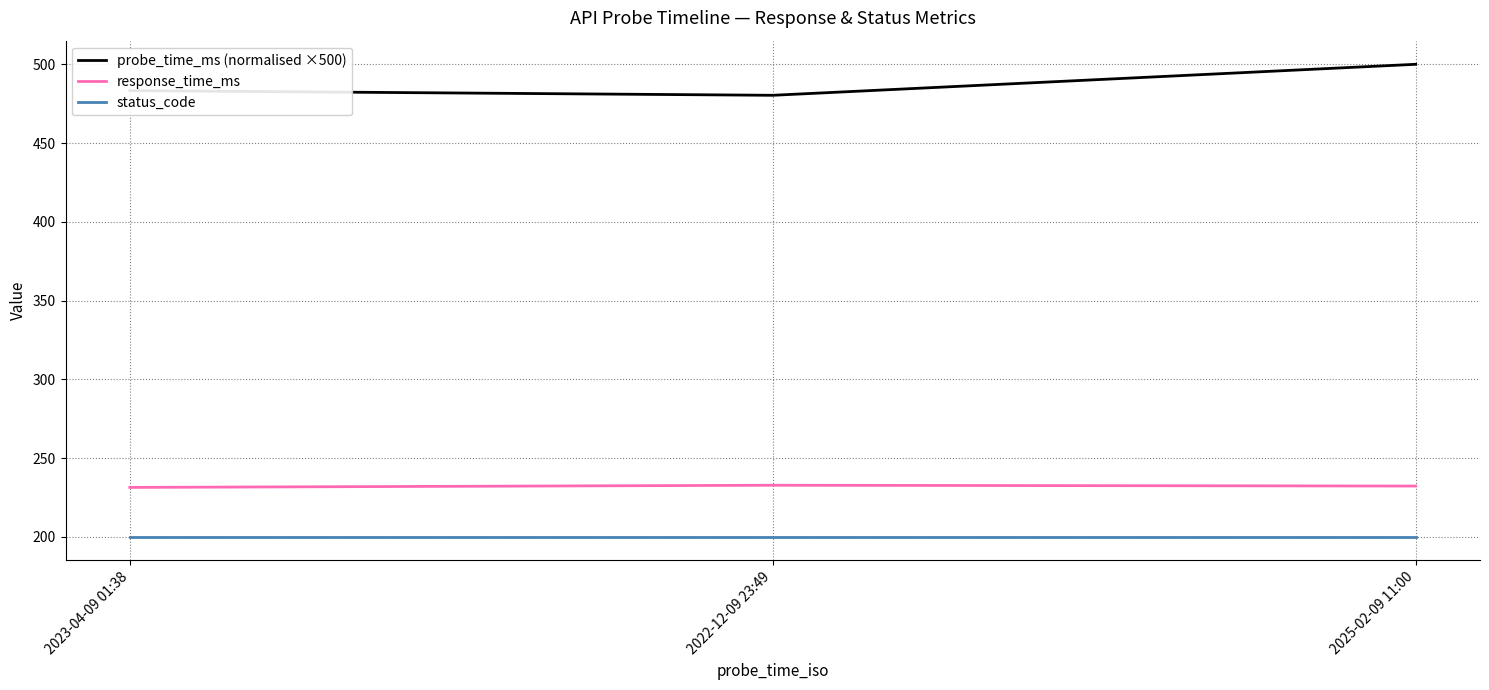

What is the difference between the highest and lowest values at 2022-12-09 23:49?

280.3